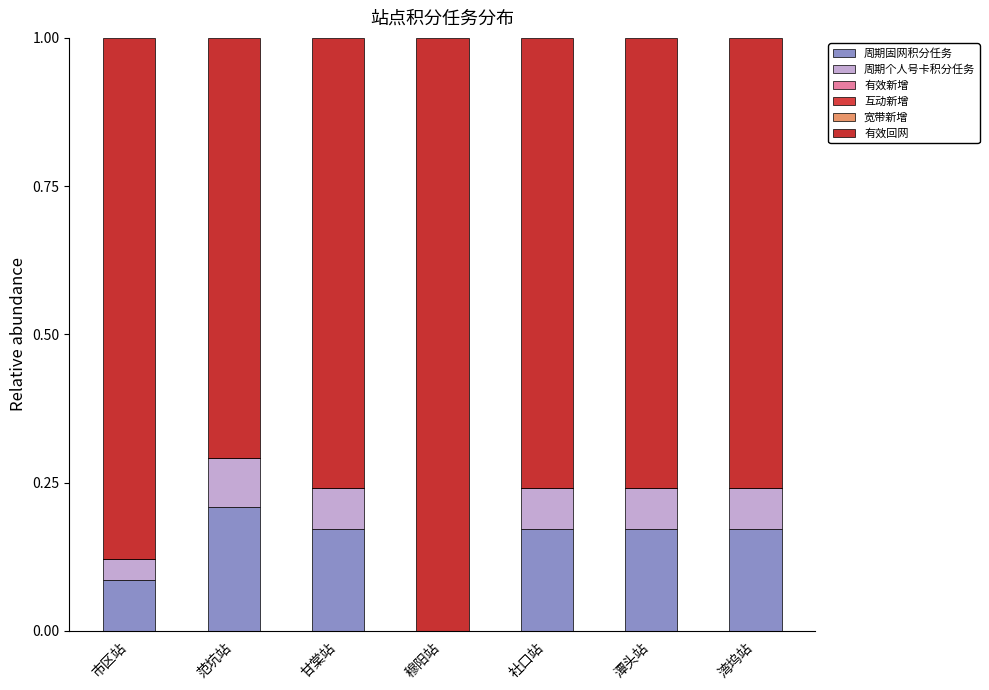

Between 穆阳站 and 社口站, which series saw the biggest shift?

有效回网